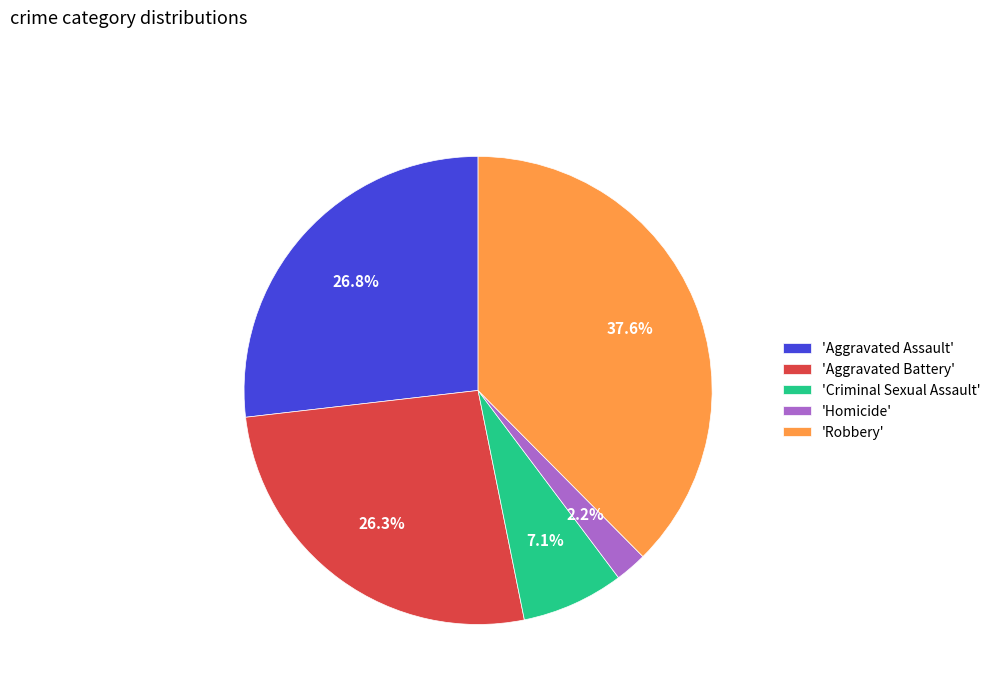

Does 'Homicide' represent more than half of the total?

No